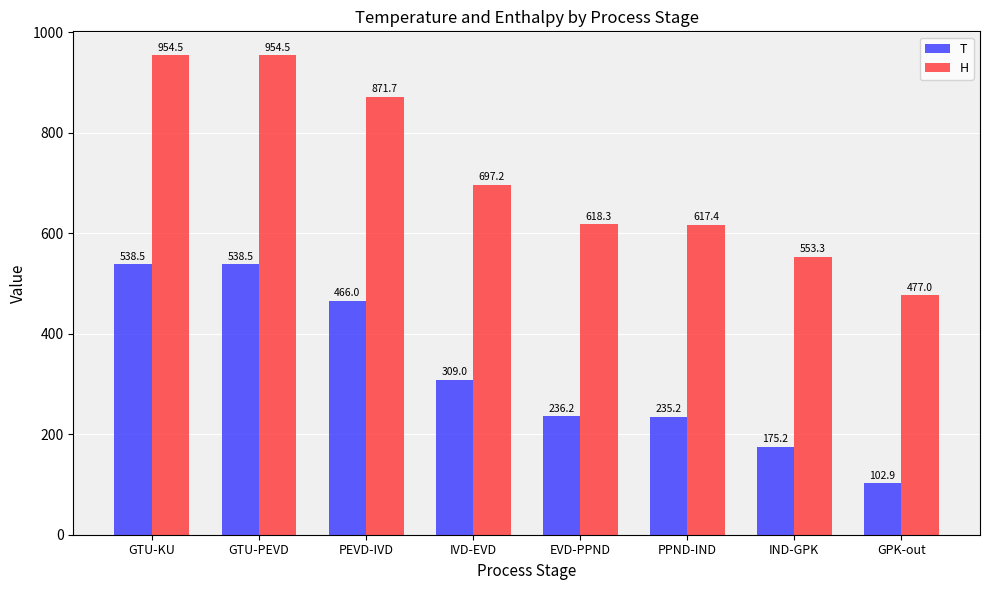

Reading left to right, extract all data points from this chart.

T: 538.5	538.5	466.0	309.0	236.2	235.2	175.2	102.9
H: 954.5	954.5	871.7	697.2	618.3	617.4	553.3	477.0